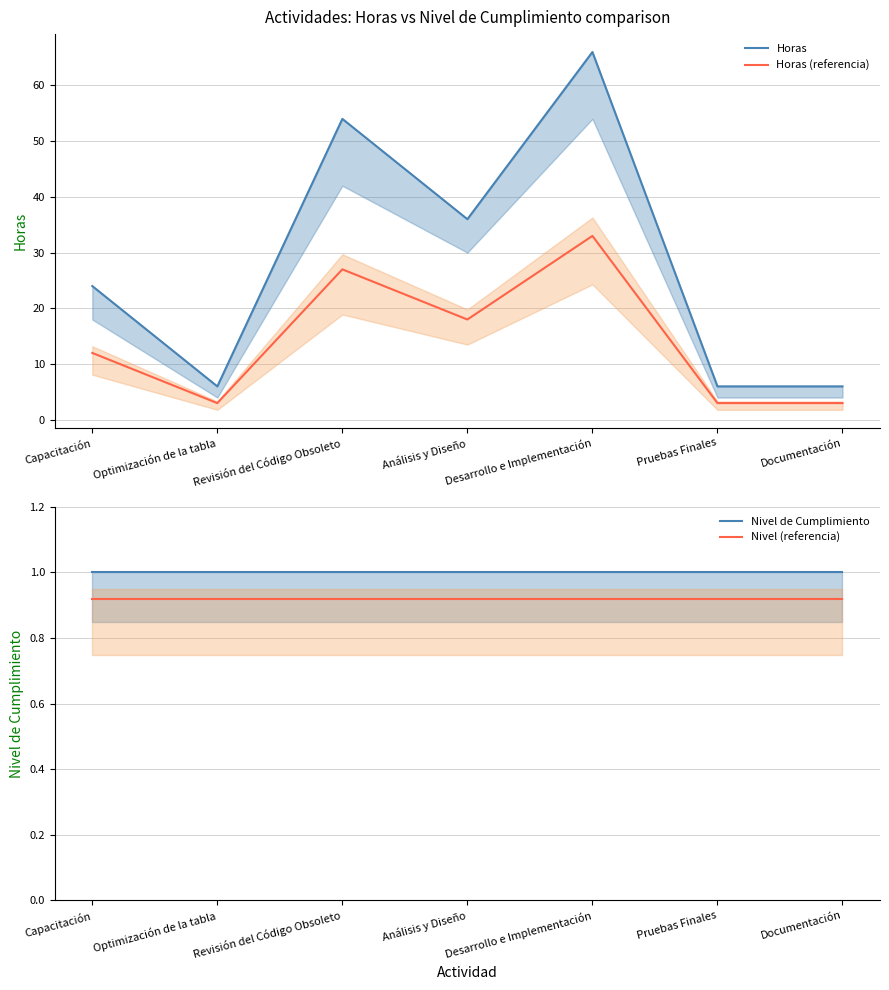

Is the value of Horas (referencia) at Desarrollo e Implementación greater than the value of Nivel de Cumplimiento at Documentación?

Yes